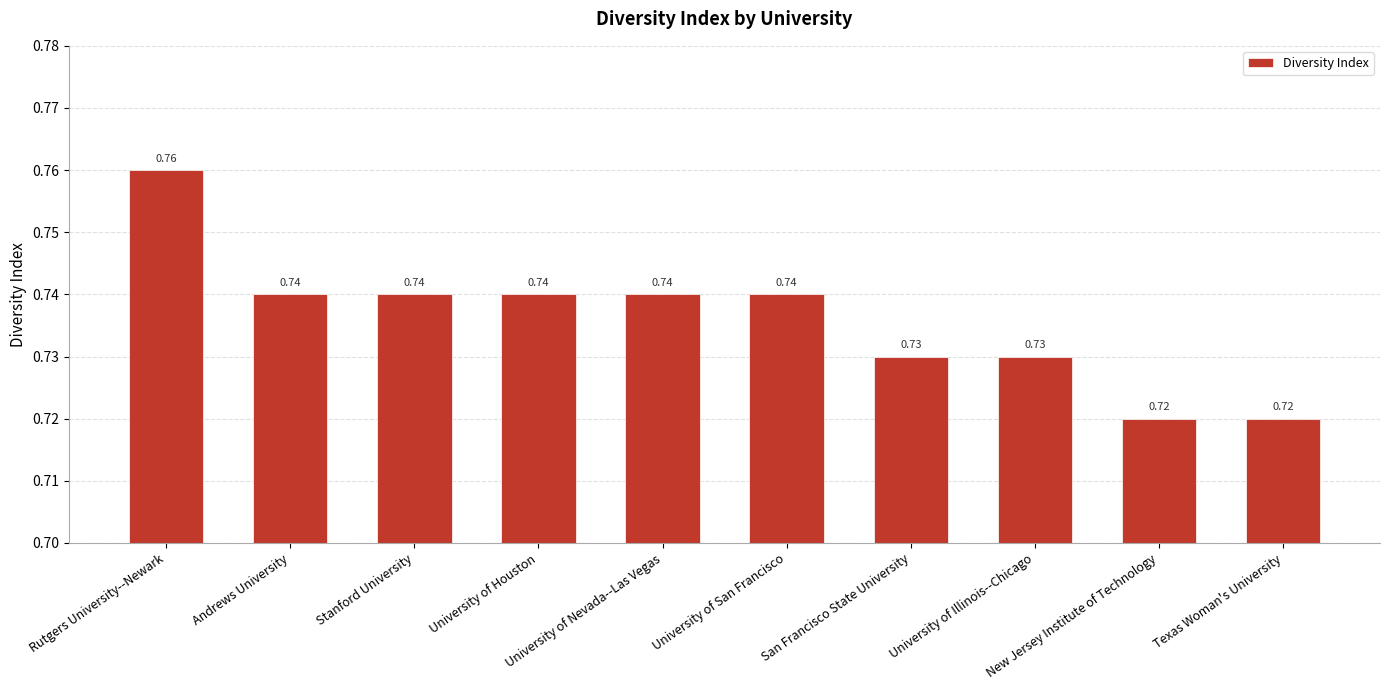

What is the sum of the values at Stanford University and San Francisco State University?

1.5